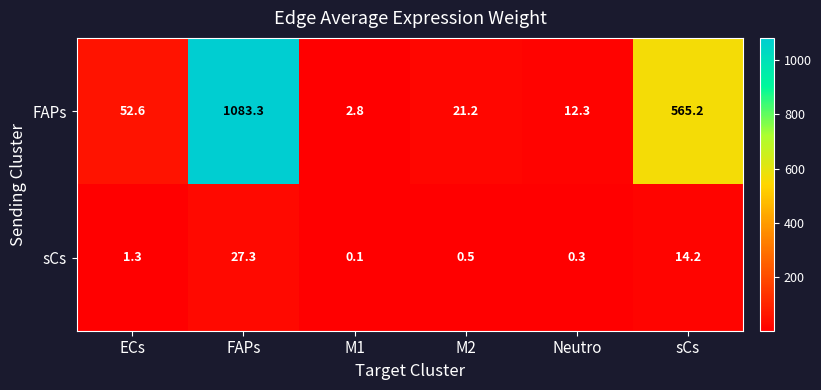

Which series has the largest total across all categories?

FAPs